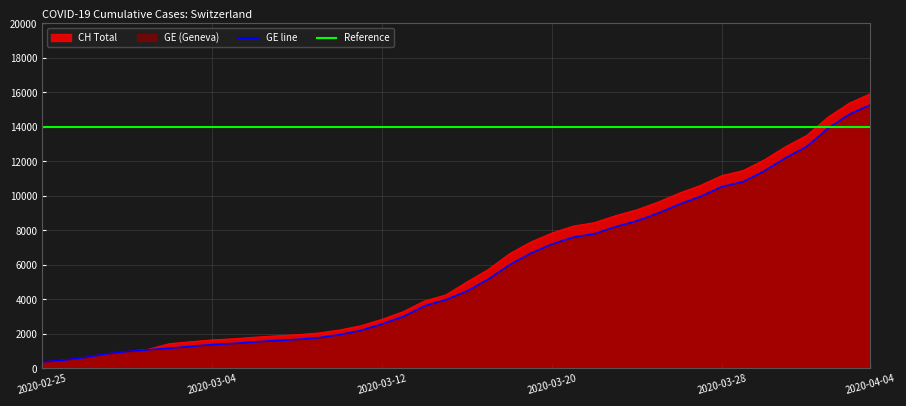

What is the minimum value for CH?

375